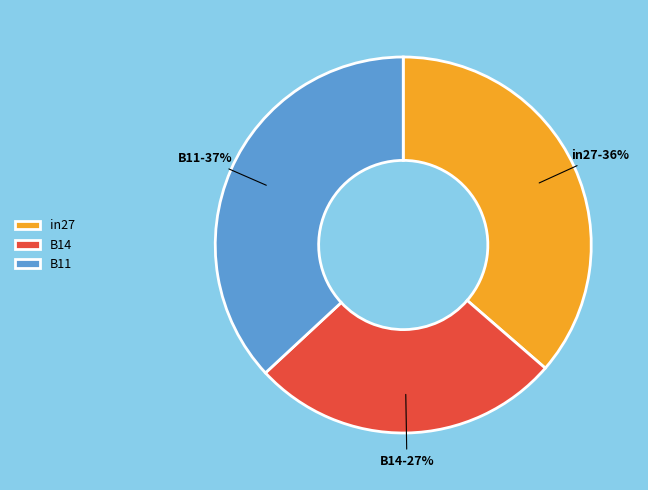

Count the number of slices in the pie.

3